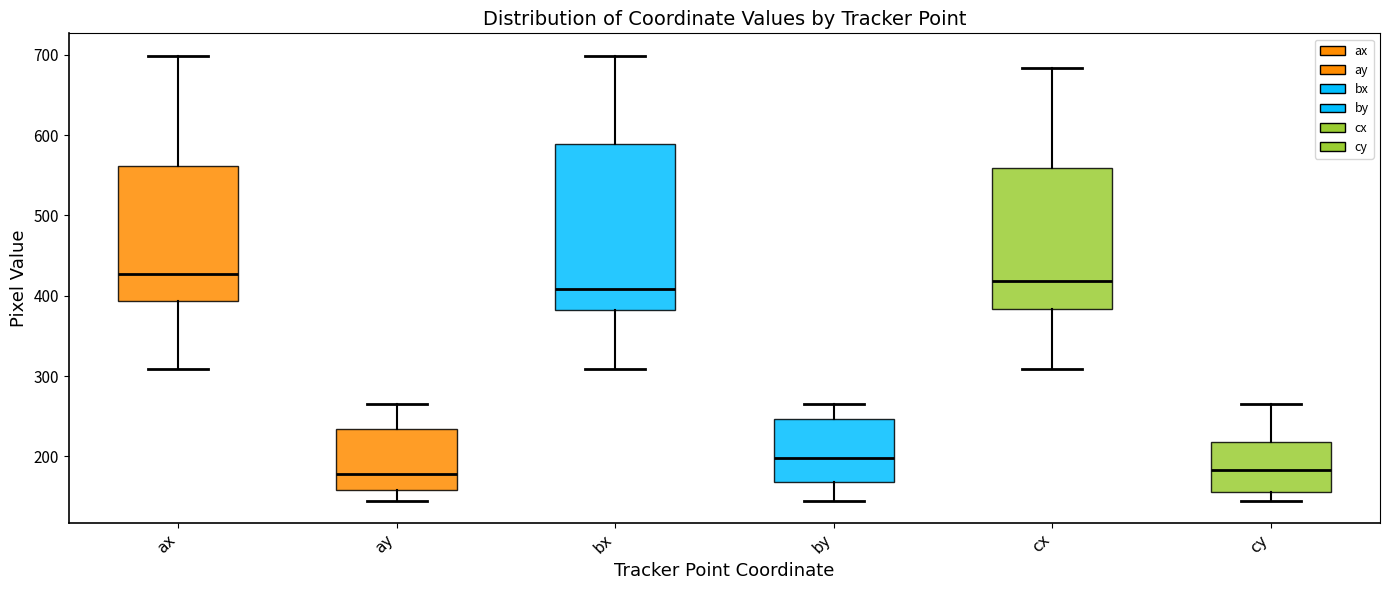

Reading left to right, read every box against the y-axis: the position of its median line, the range the box covers, and the ends of its whiskers. The values are not printed on the chart, so give them approximately, as read against the axis.

ax: median 430, box 390 to 560, whiskers 310 to 700
ay: median 180, box 160 to 230, whiskers 150 to 270
bx: median 410, box 380 to 590, whiskers 310 to 700
by: median 200, box 170 to 250, whiskers 150 to 270
cx: median 420, box 380 to 560, whiskers 310 to 680
cy: median 180, box 160 to 220, whiskers 150 to 270